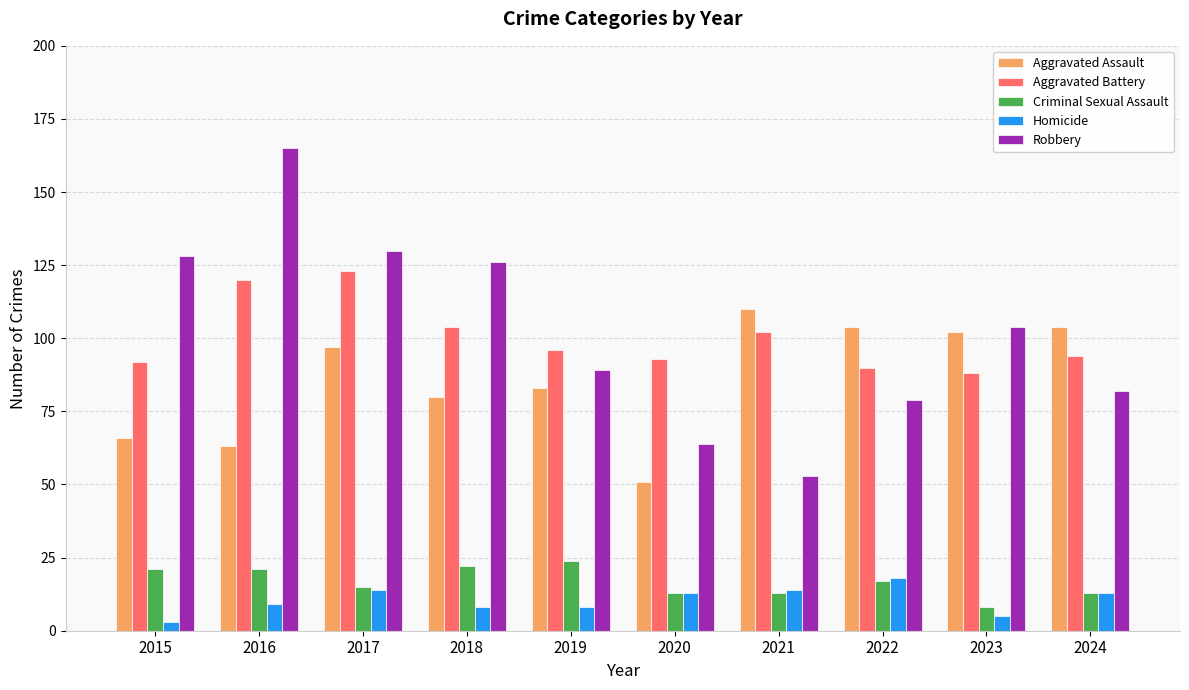

Rank the series at 2016 from highest to lowest value.

Robbery, Aggravated Battery, Aggravated Assault, Criminal Sexual Assault, Homicide